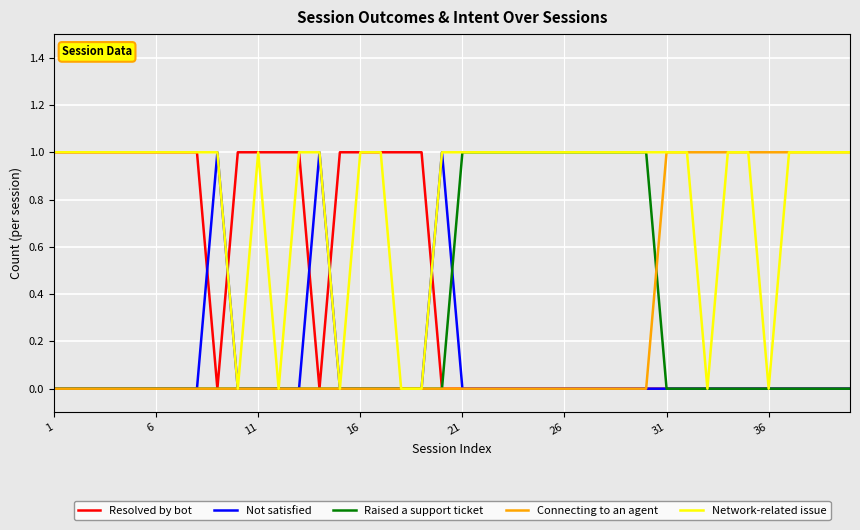

Which series has the largest total across all categories?

Network-related issue